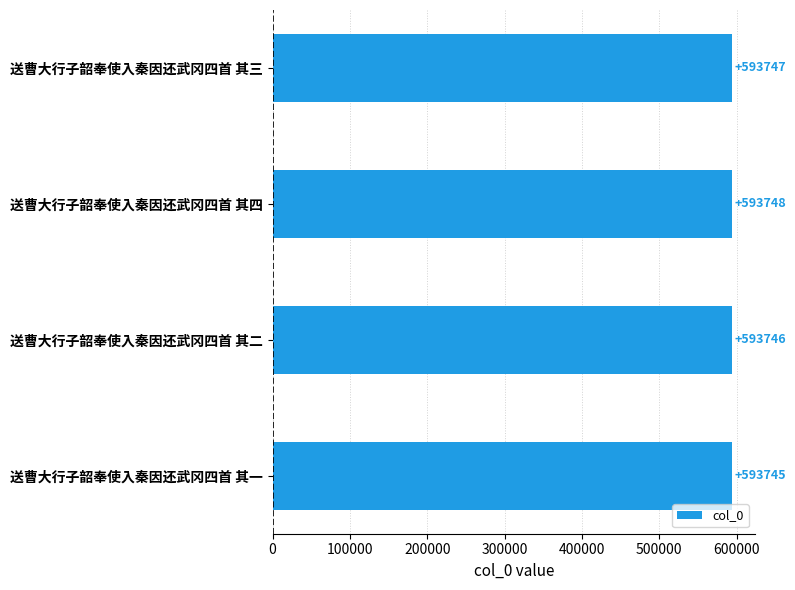

Are the bars grouped side by side (vs. stacked)?

No